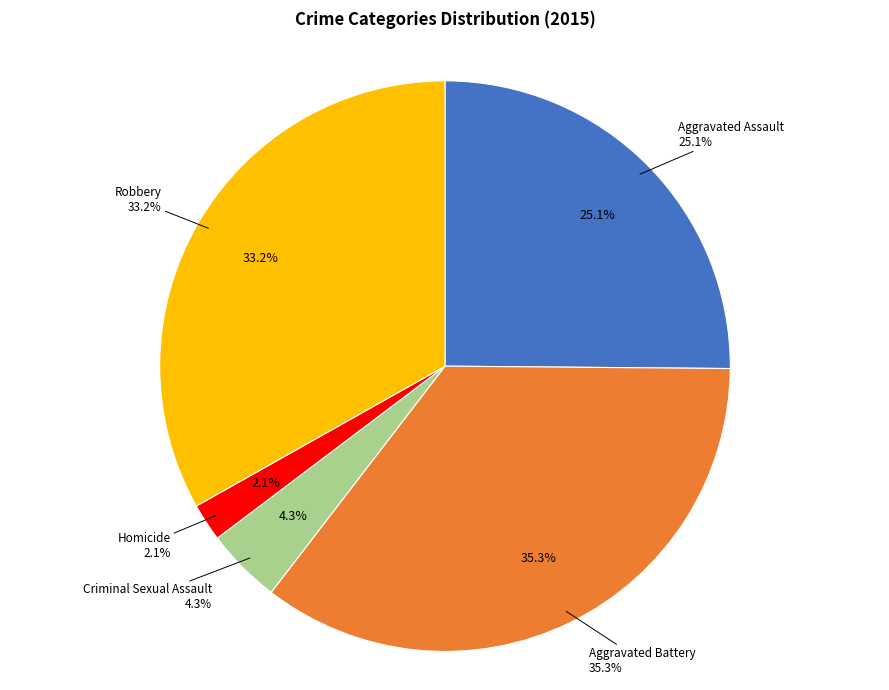

Is there a majority slice in this chart?

No